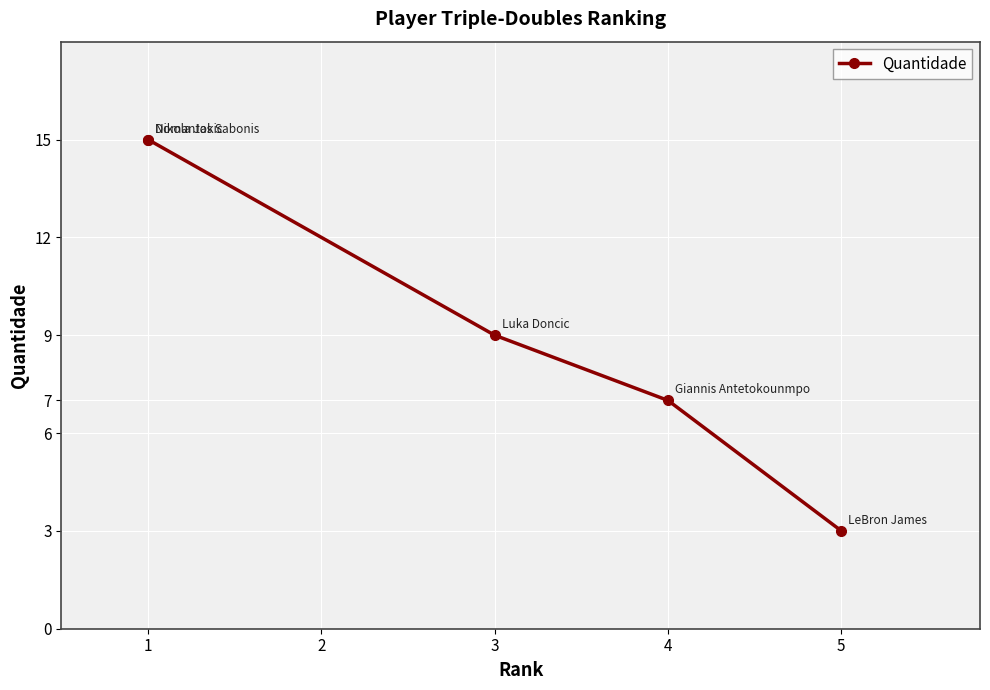

The chart shows a value of 7 at 1. True or false?

False